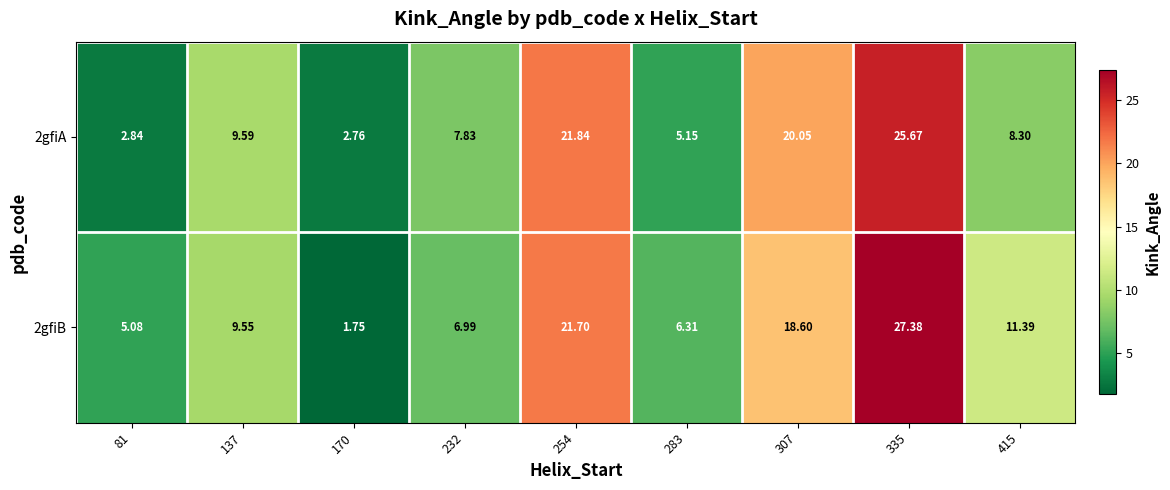

At which category does the chart reach its peak across all series?

335